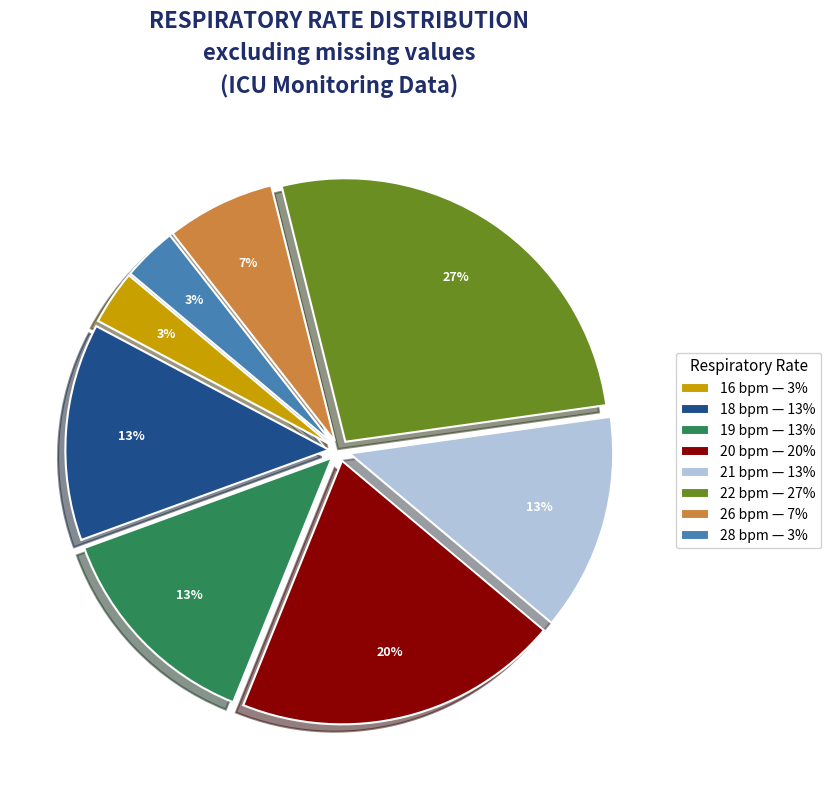

Is it true that 21 bpm — 13% is 13% of the pie?

True